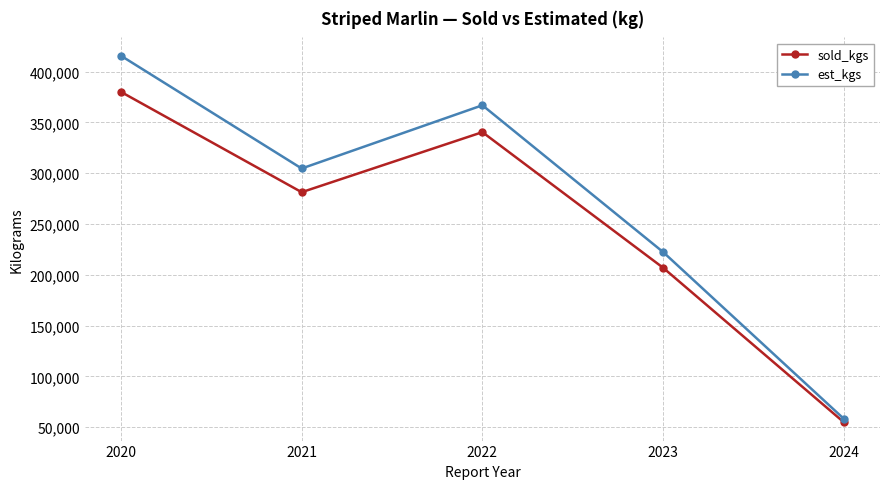

Which series has the widest spread of values?

est_kgs